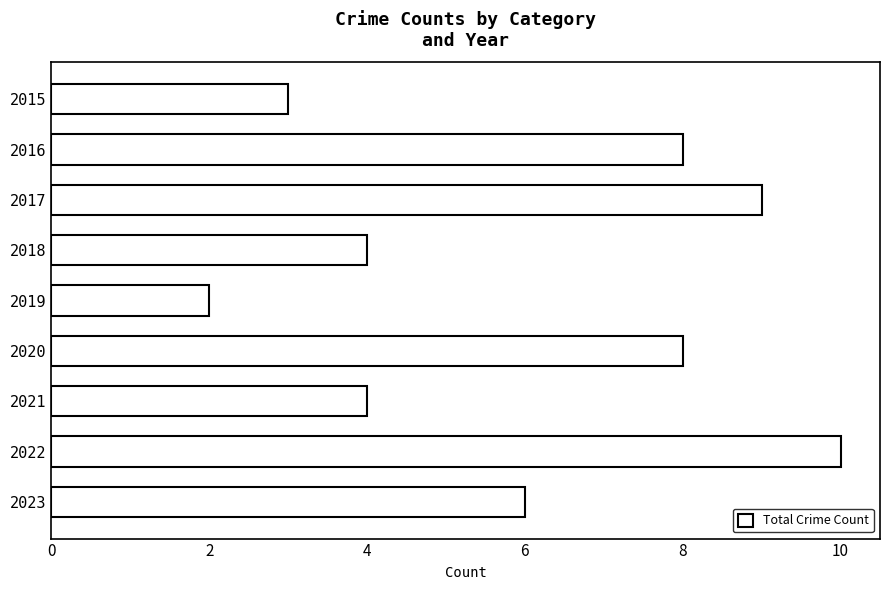

Are the bars horizontal?

Yes